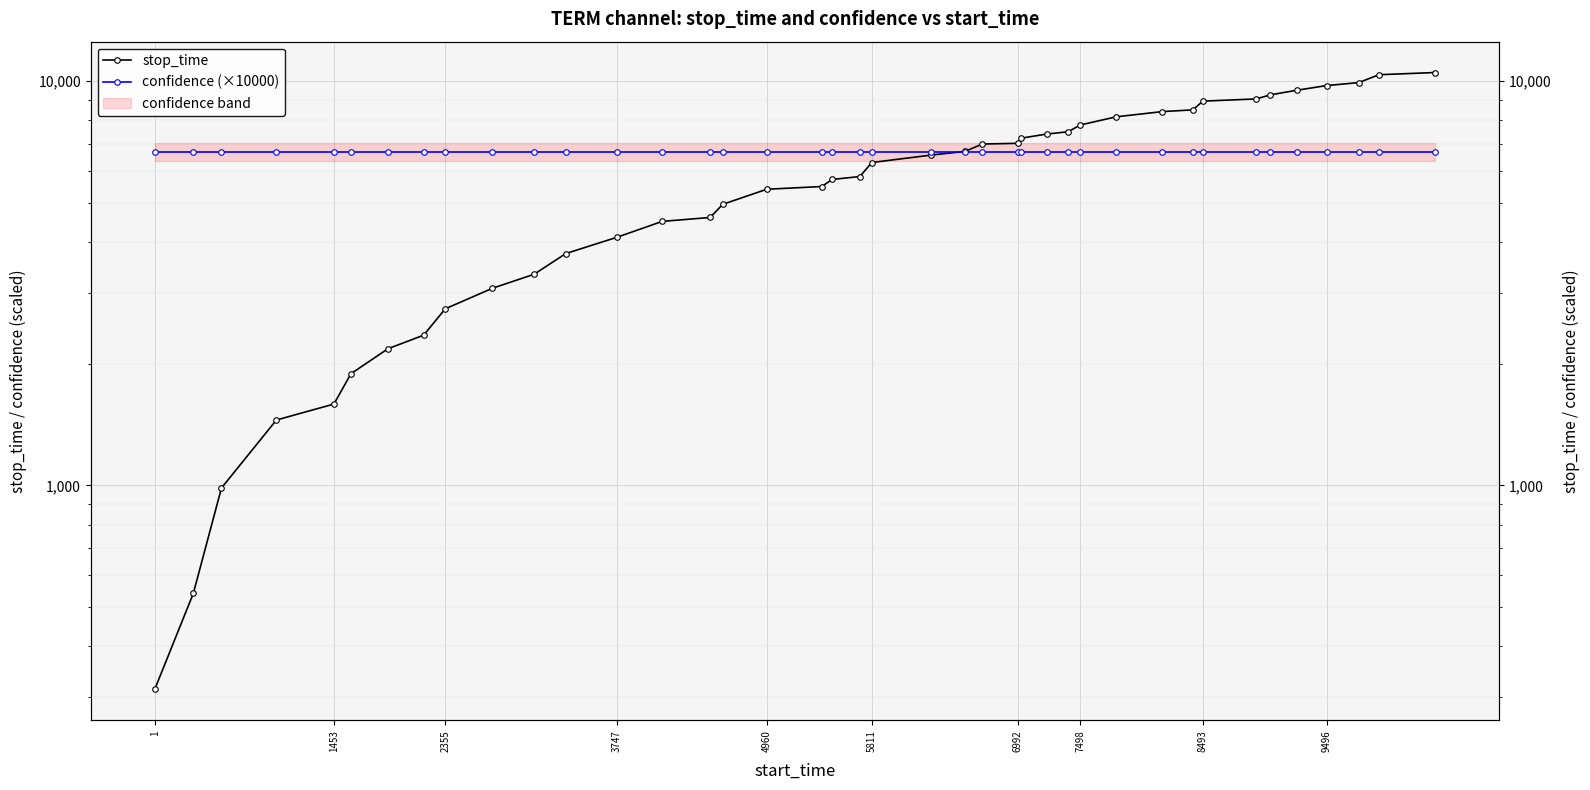

Rank the series by their maximum value, from lowest to highest.

confidence (×10000), stop_time